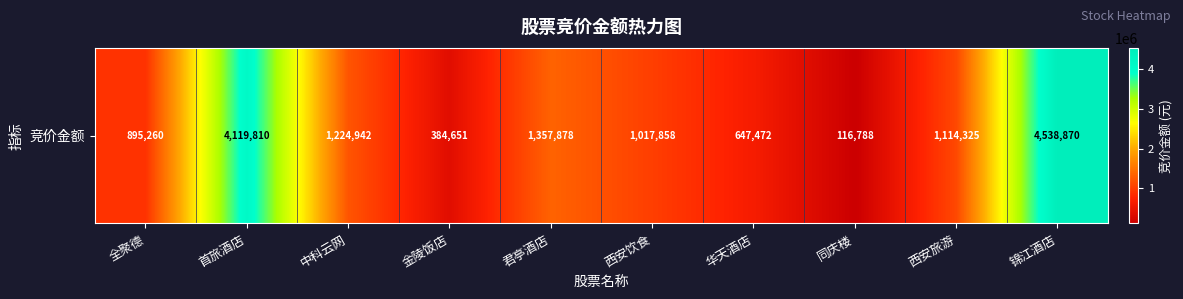

What is the change in value from 华天酒店 to 西安旅游?

+466853